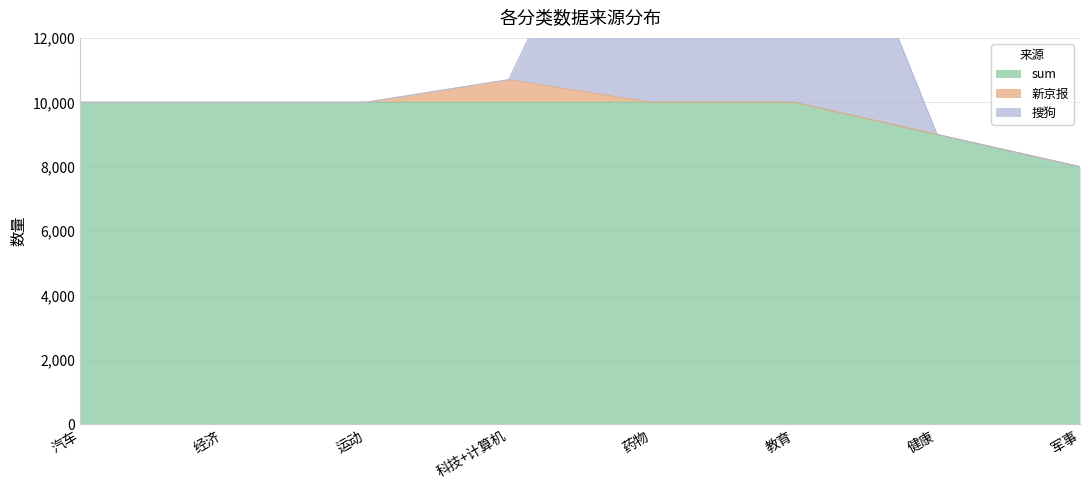

Where does the 搜狗 series first go above 10000?

科技+计算机